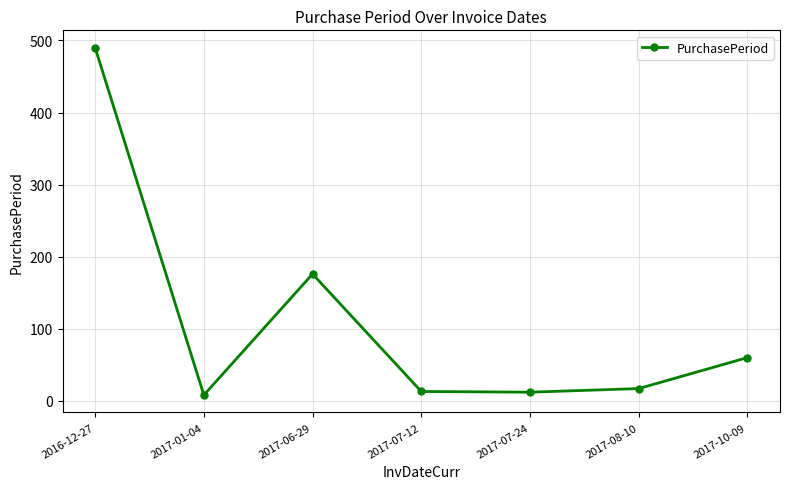

What is the ratio of the value at 2017-10-09 to the value at 2017-07-12?

4.6